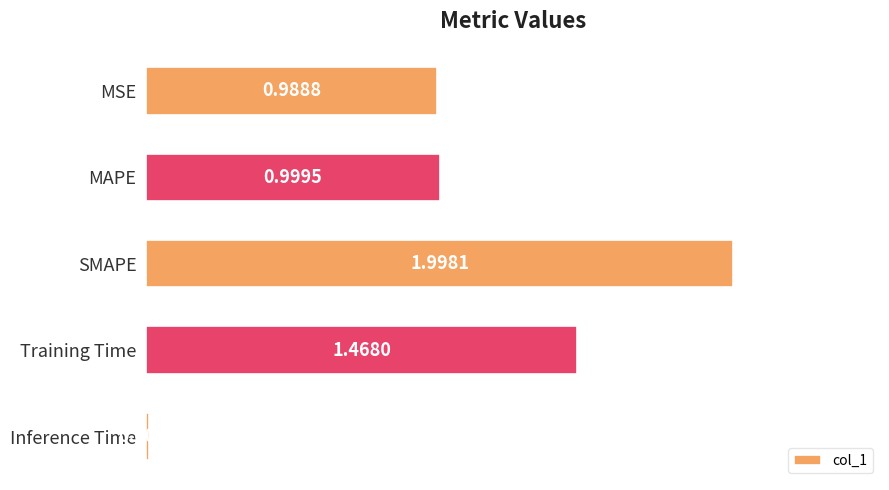

What is the difference between the maximum and minimum values?

2.0